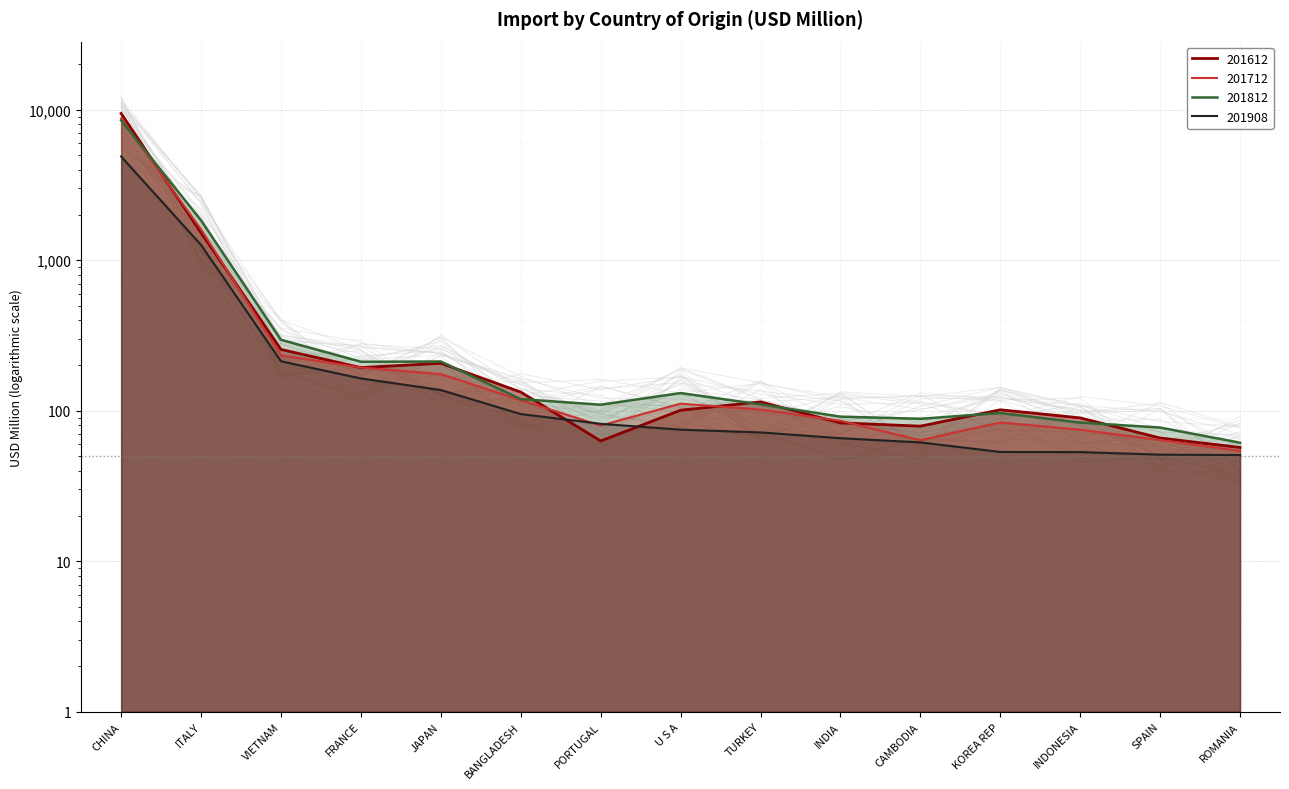

At BANGLADESH, list the series in order from largest to smallest.

201612, 201812, 201712, 201908